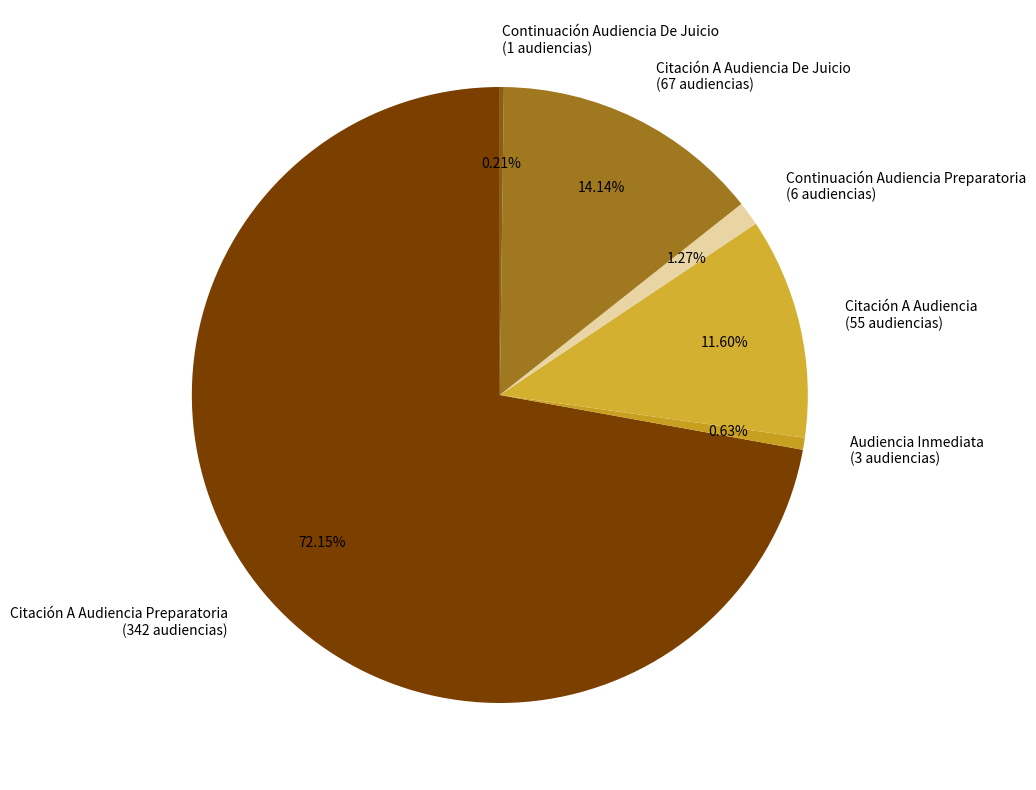

To the nearest percent, what is the average slice percentage?

17%